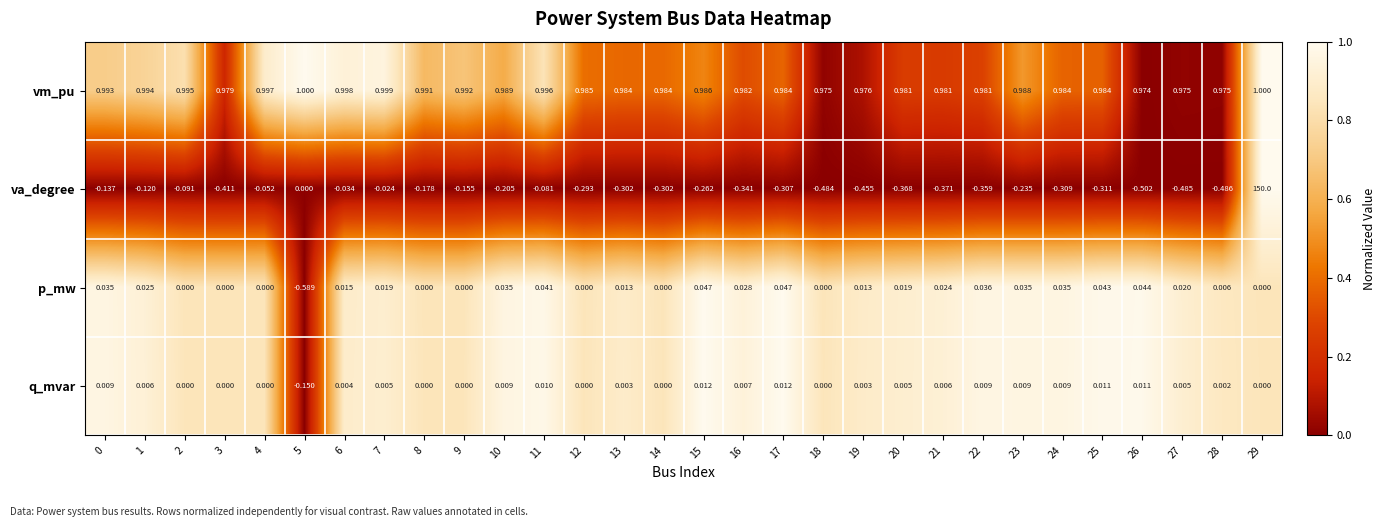

At 13, list the series in order from largest to smallest.

vm_pu, p_mw, q_mvar, va_degree